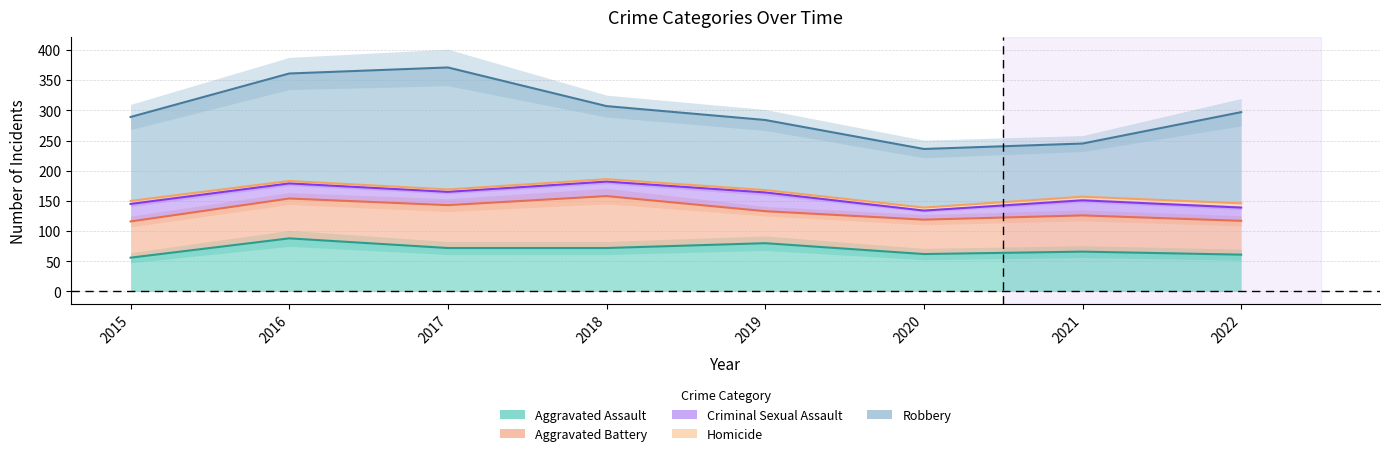

Which series has the largest total across all categories?

Robbery